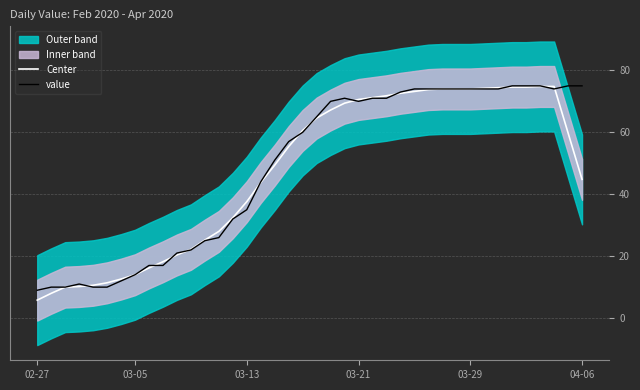

Rank the series at 17 from lowest to highest value.

Center, value